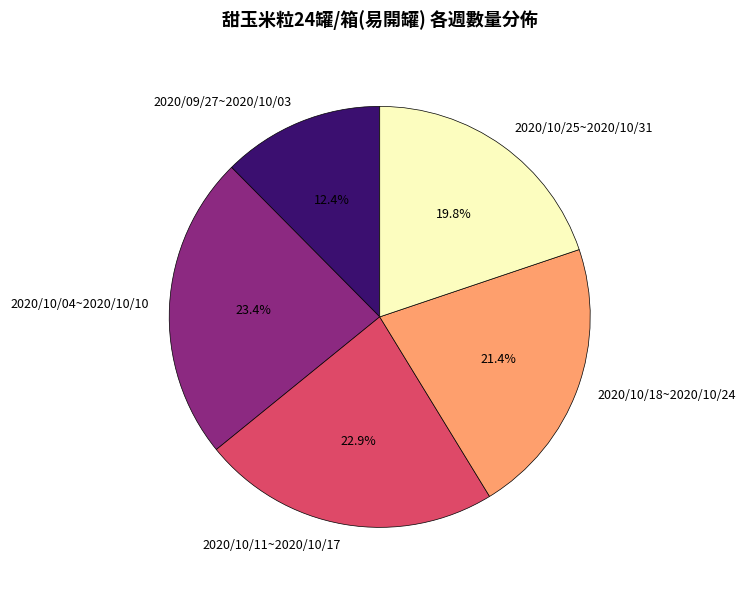

To the nearest percent, what percentage of the pie is 2020/10/18~2020/10/24?

21%